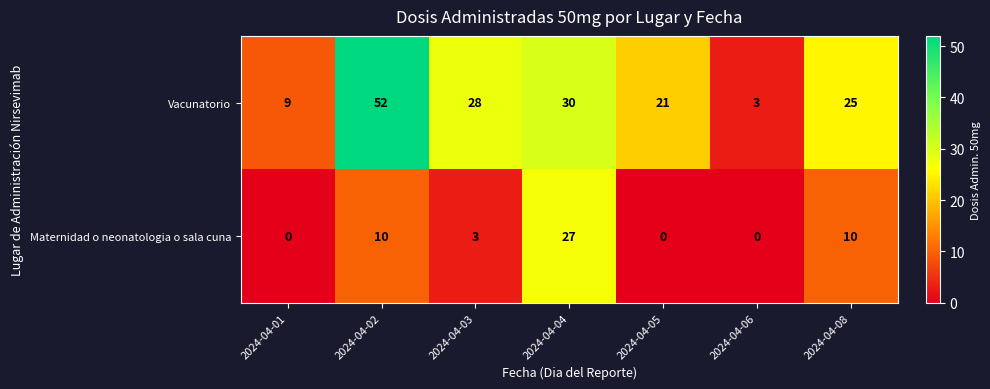

What is the minimum value for Vacunatorio?

3